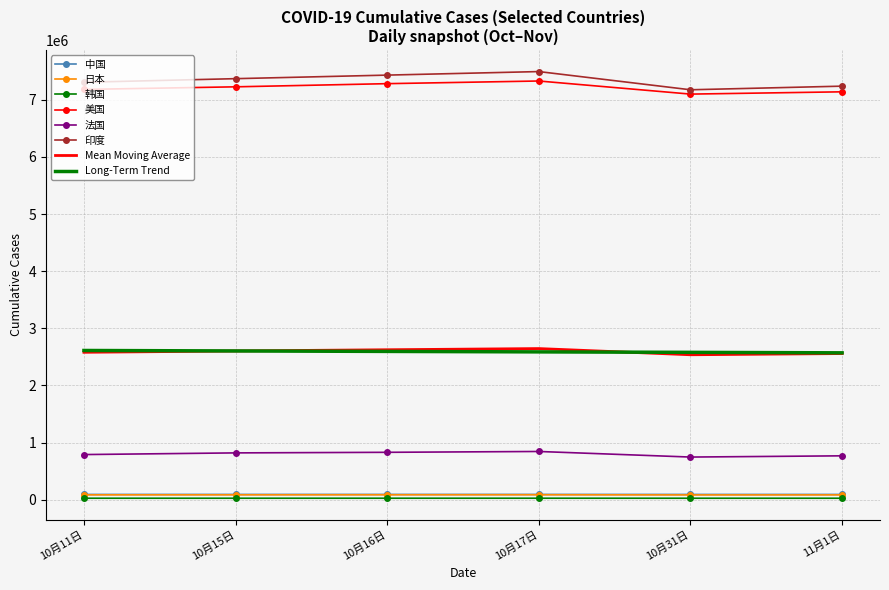

What is the minimum value for Long-Term Trend?

2570556.4